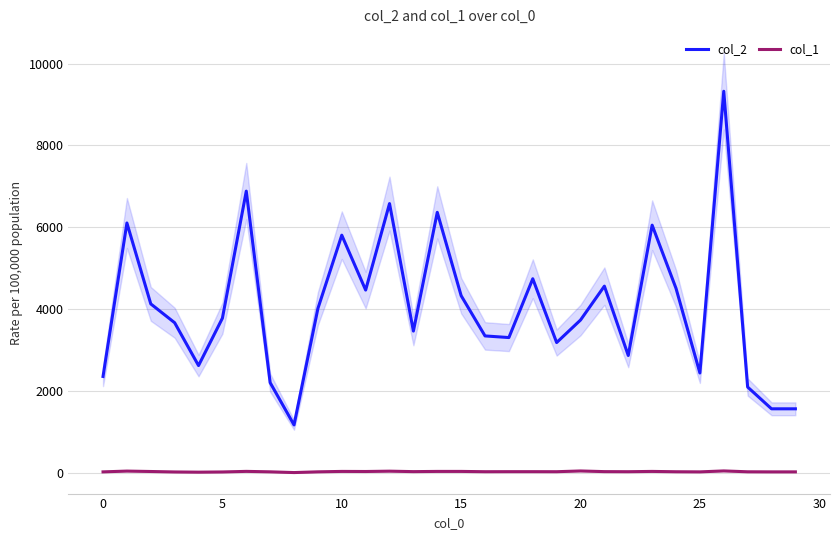

Which category has the highest value in the col_1 series?

26